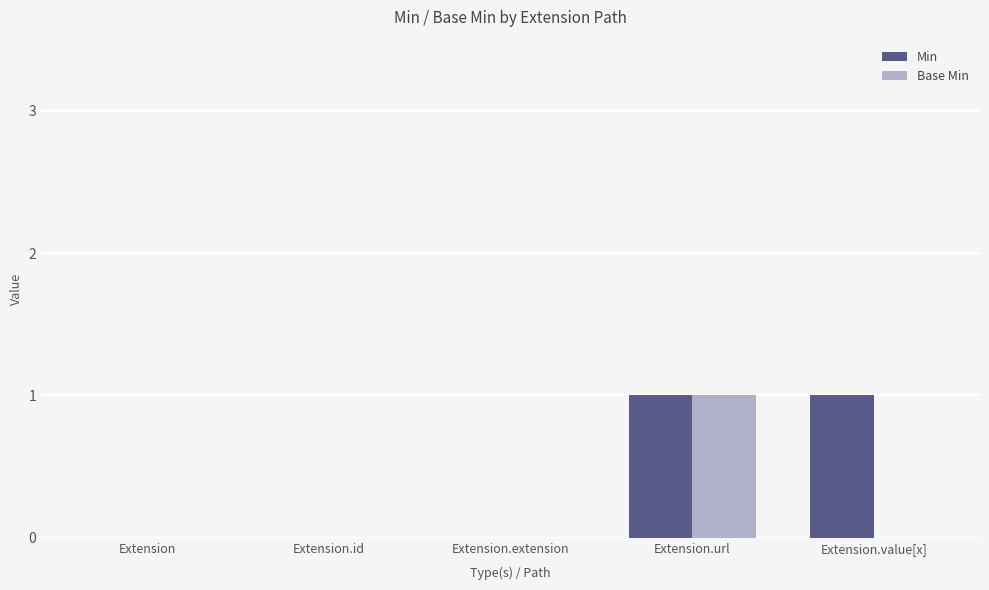

Is it true that Min equals 0 at Extension.url?

False